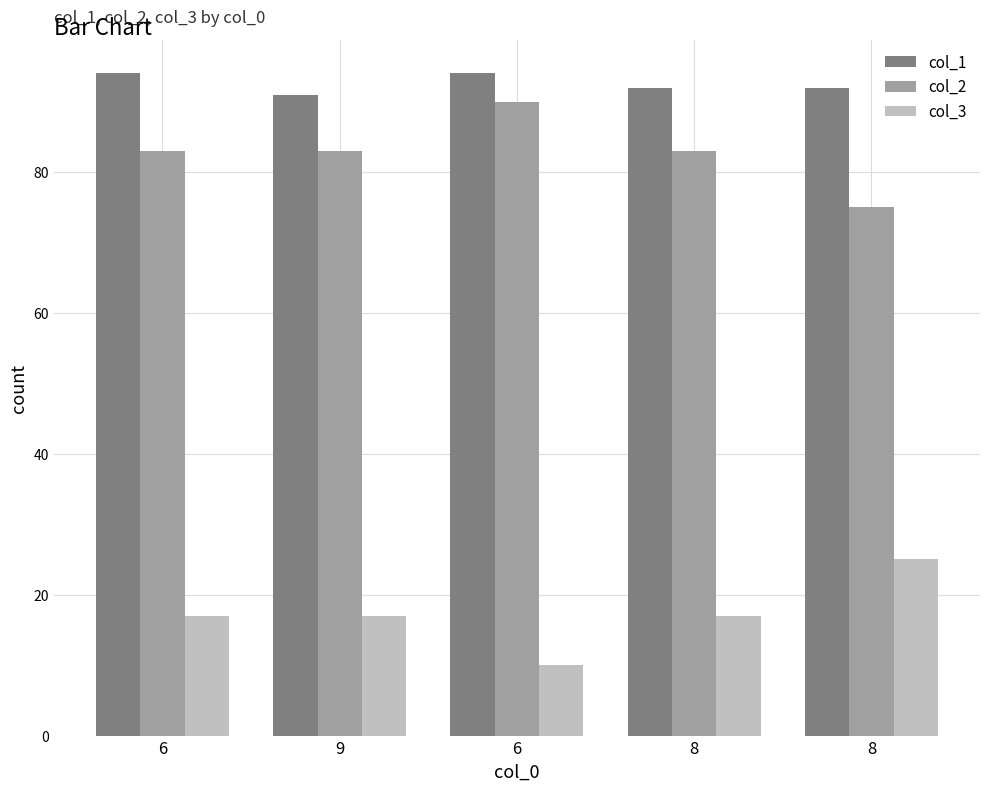

How many distinct data groups are displayed?

3